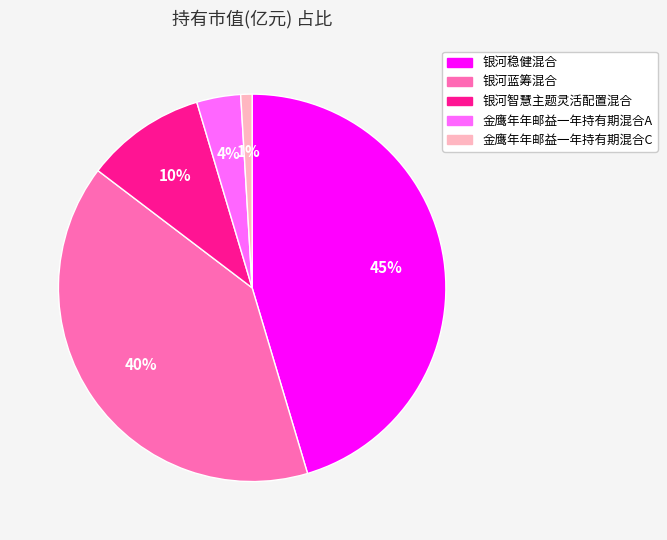

Is 银河蓝筹混合 the majority of the pie?

No